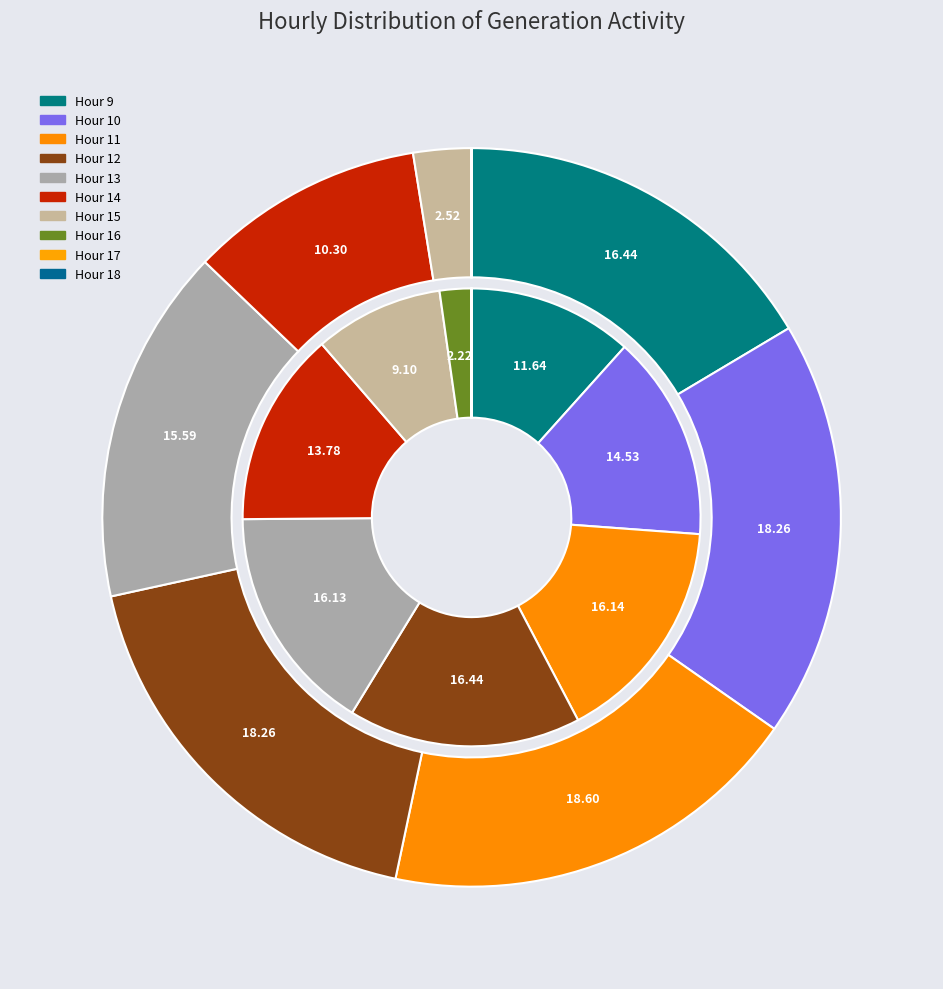

To the nearest percent, what is the combined percentage of 13 and 10?

34%